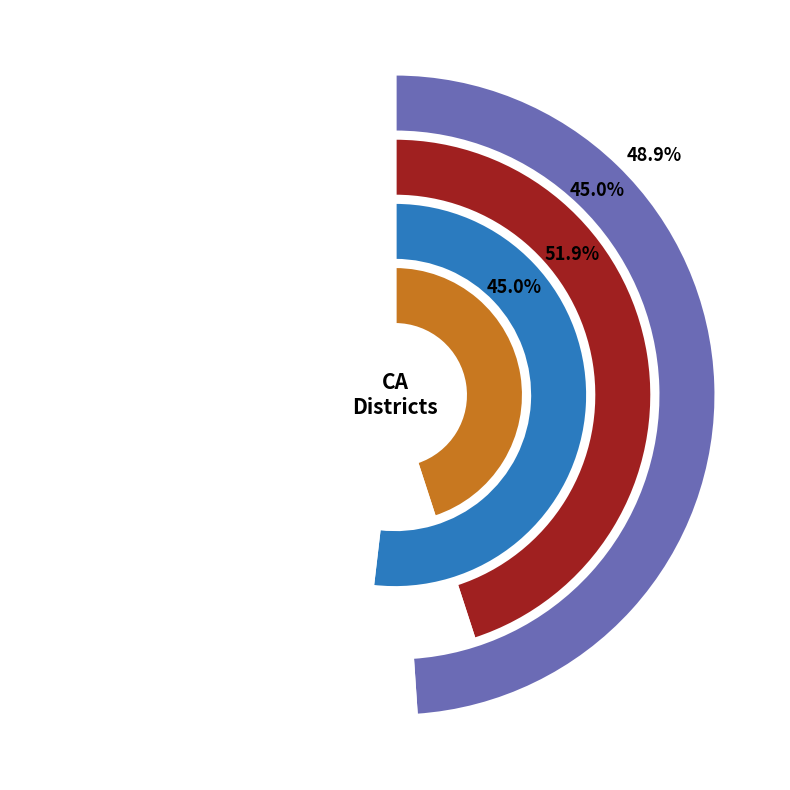

Does 3928 (CA-CD17) represent more than half of the total?

Yes